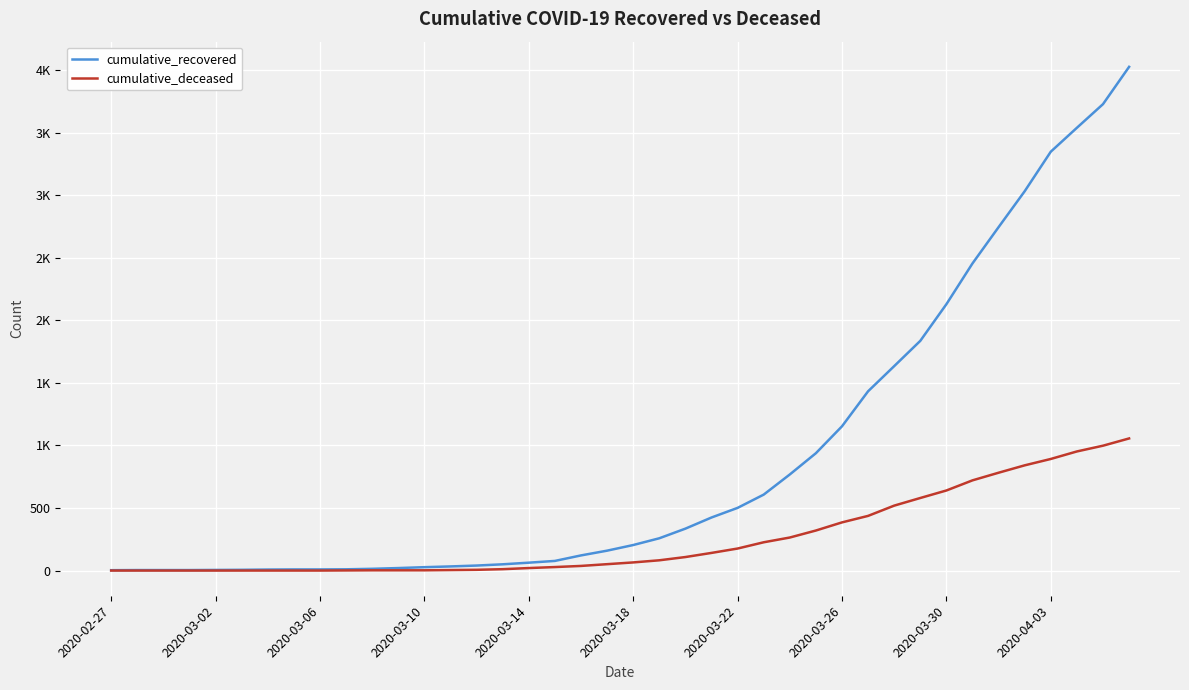

Is this an area chart (filled region under the line)?

No